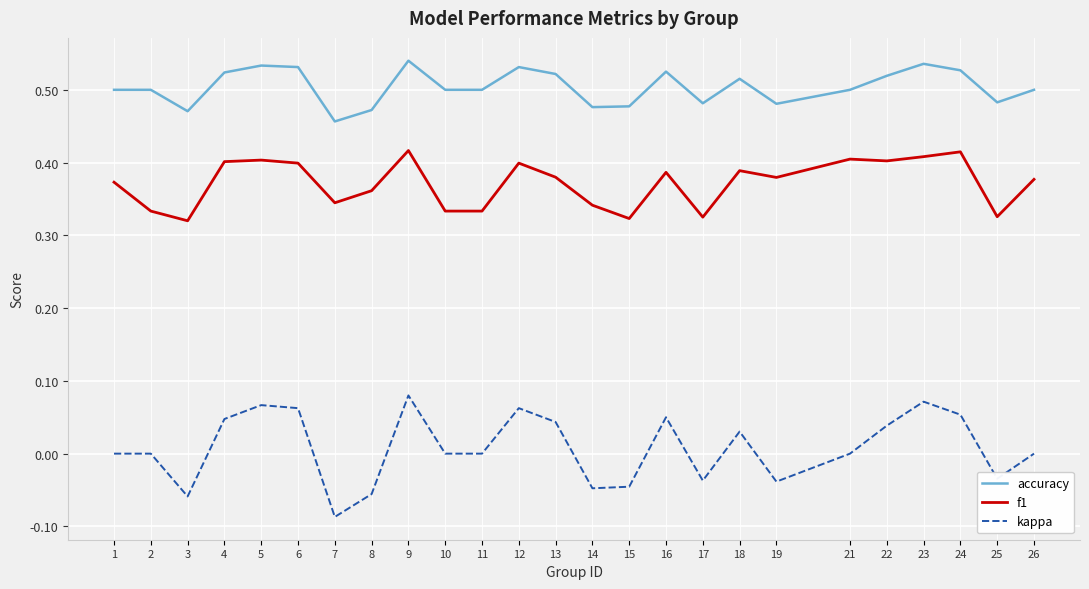

At which label does kappa reach its minimum?

7